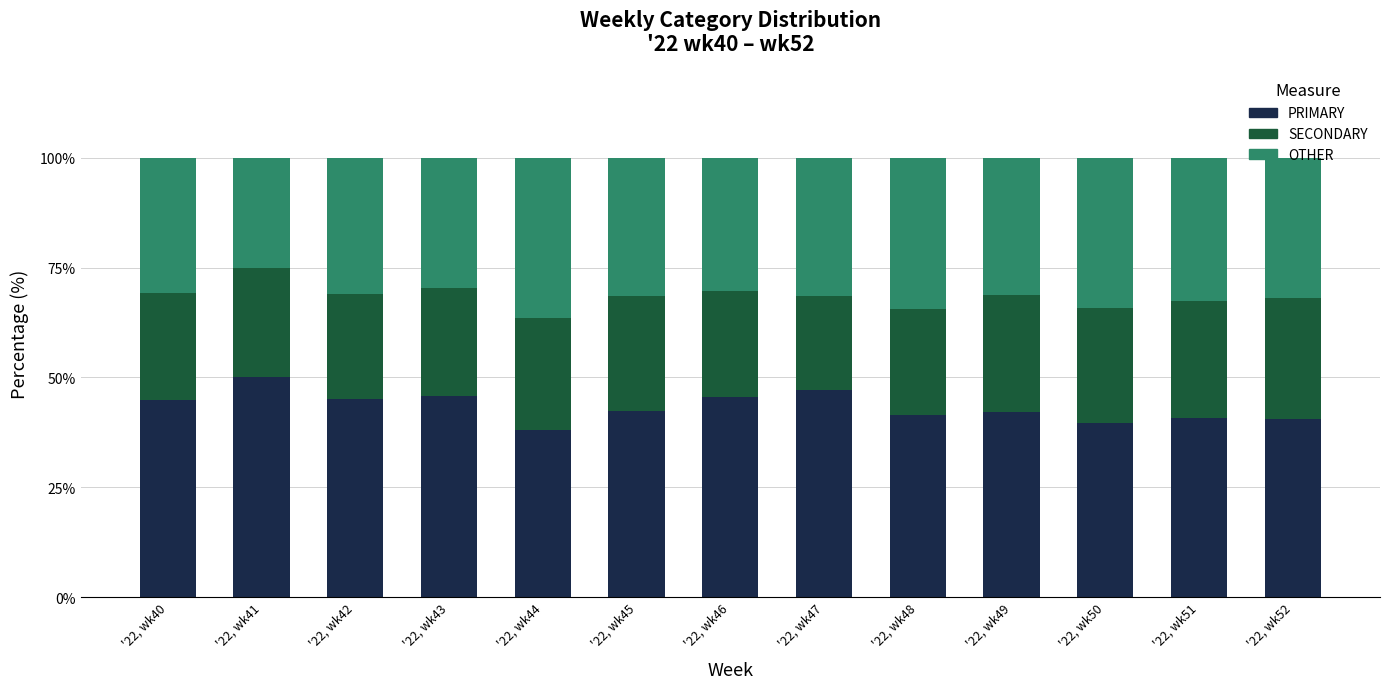

What is the highest value of the PRIMARY series?

50.0